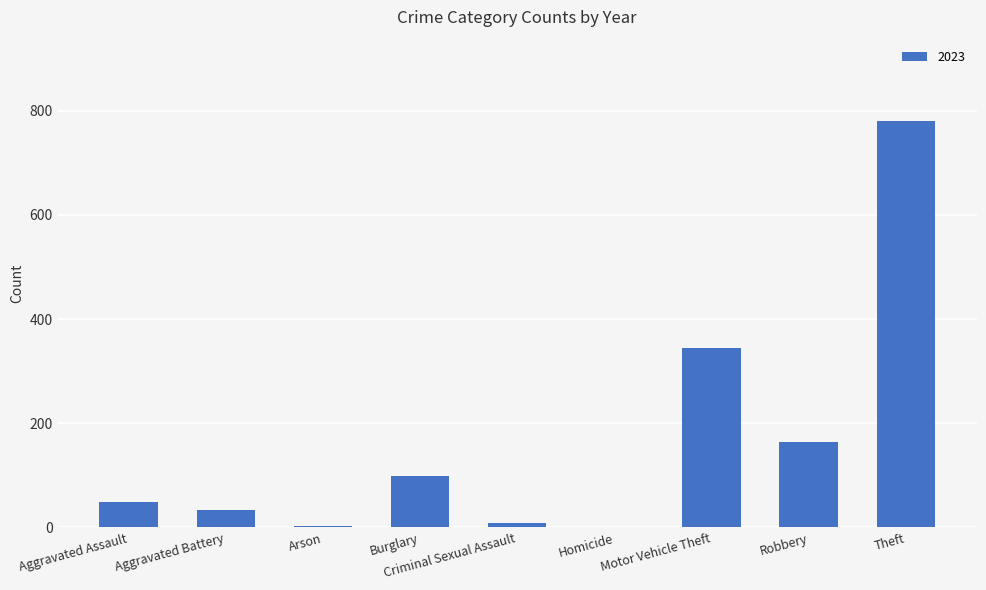

What is the ratio of the value at Robbery to the value at Aggravated Assault?

3.3